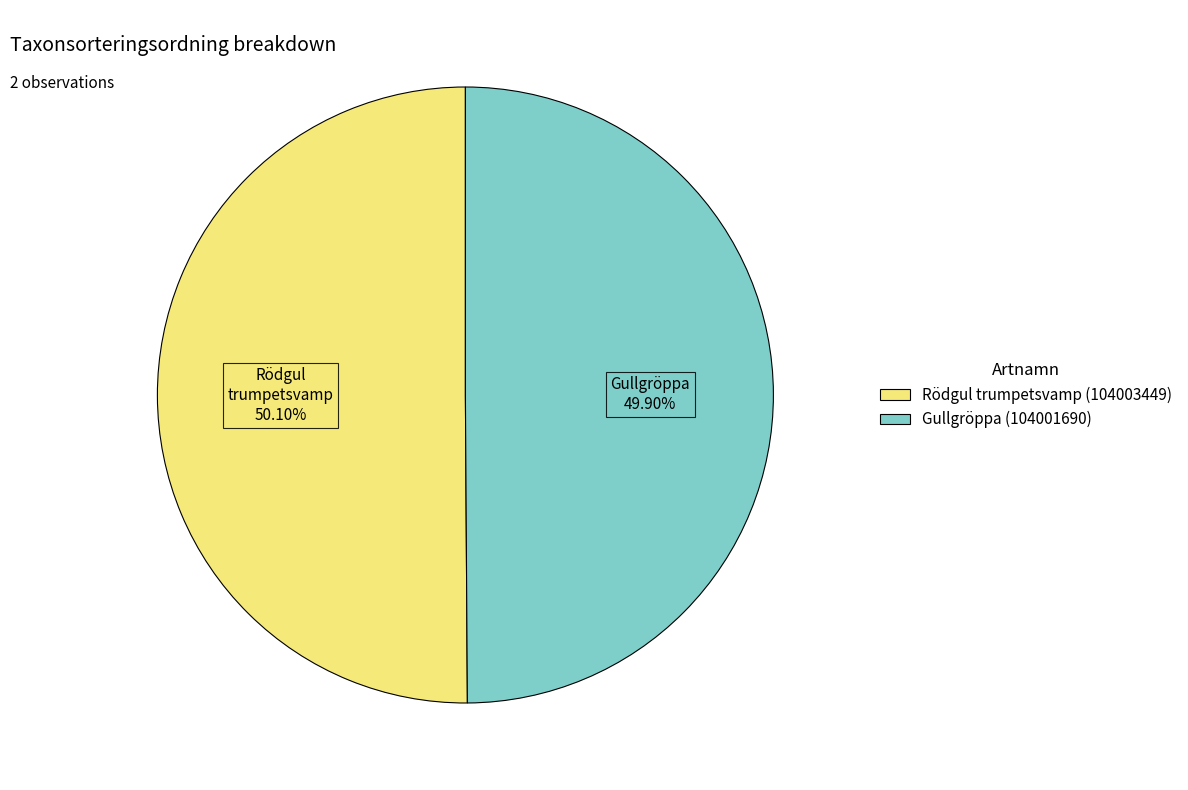

Count the number of slices in the pie.

2